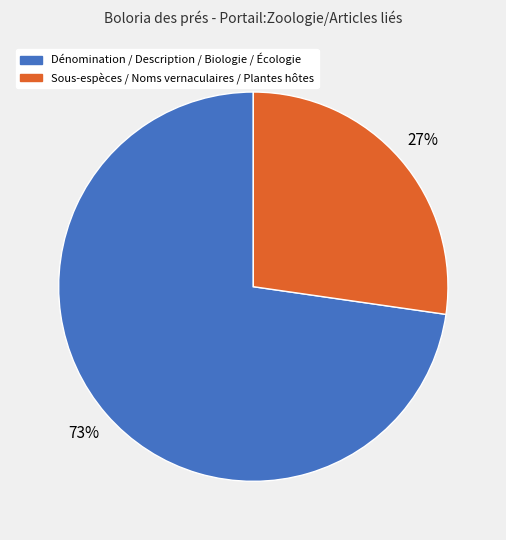

Is it true that Dénomination / Description / Biologie / Écologie is 80% of the pie?

False